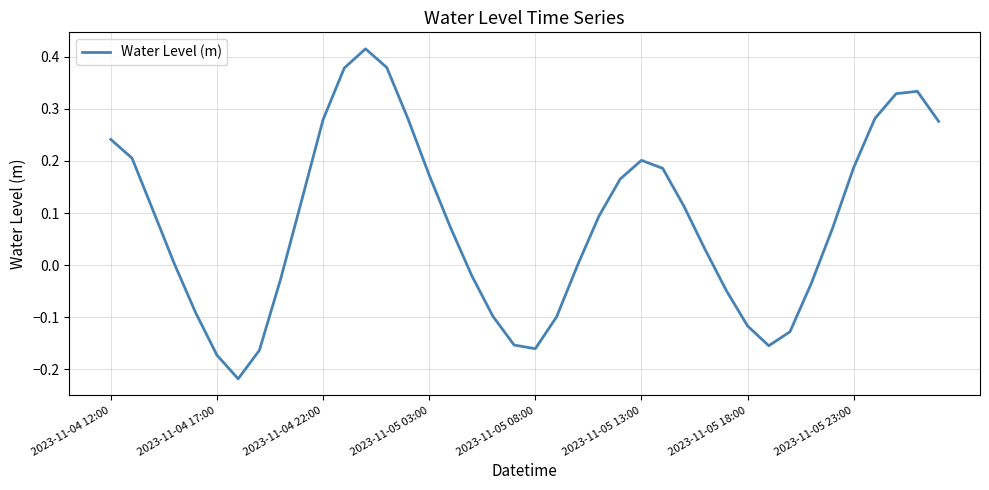

What is the difference between the maximum and minimum values?

0.6